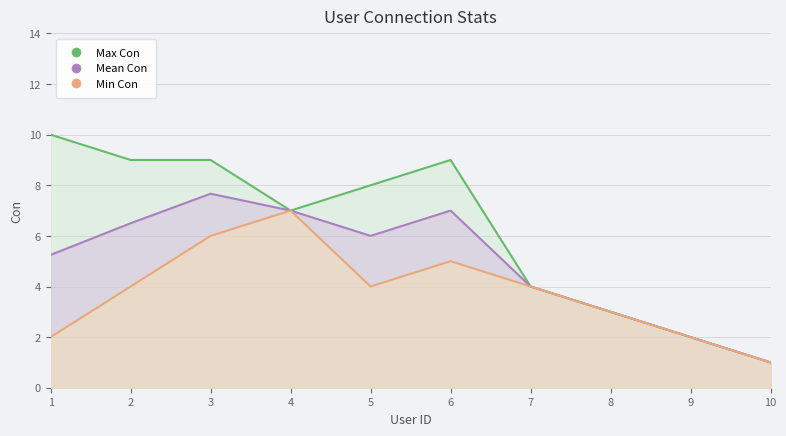

How many interior local peaks (higher than both neighbors) does the data have?

5